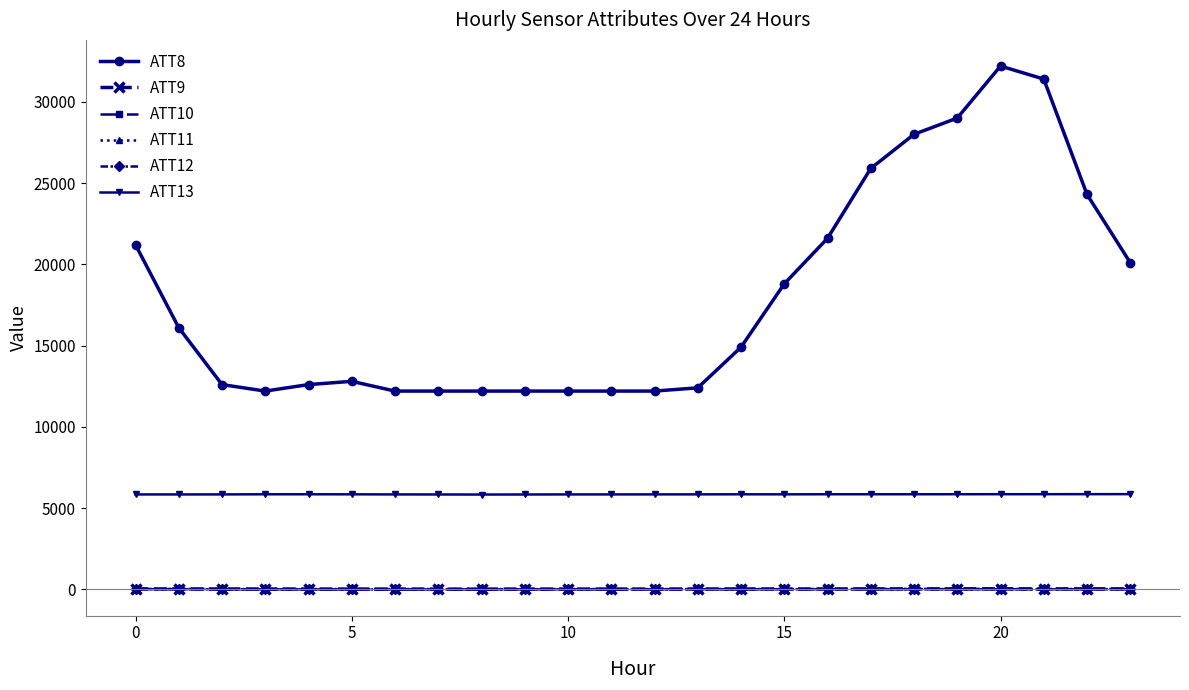

What is the difference between the maximum and minimum values in the ATT12 series?

20.8